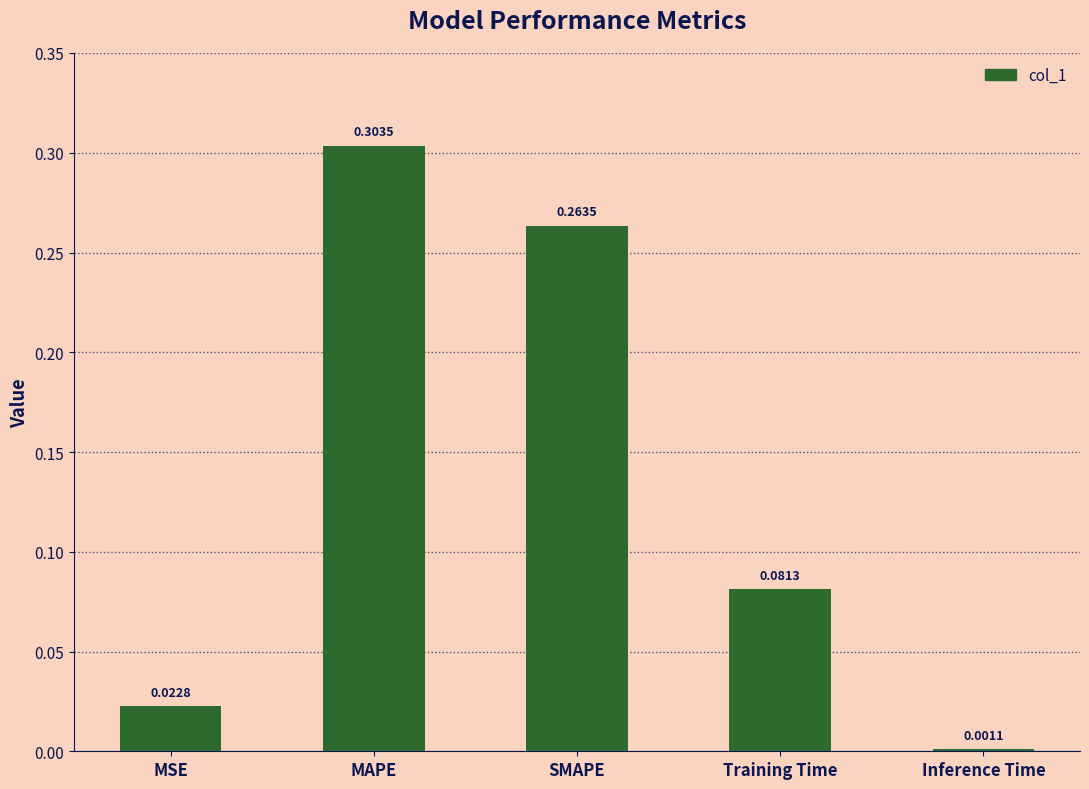

Does the chart contain stacked bars?

No